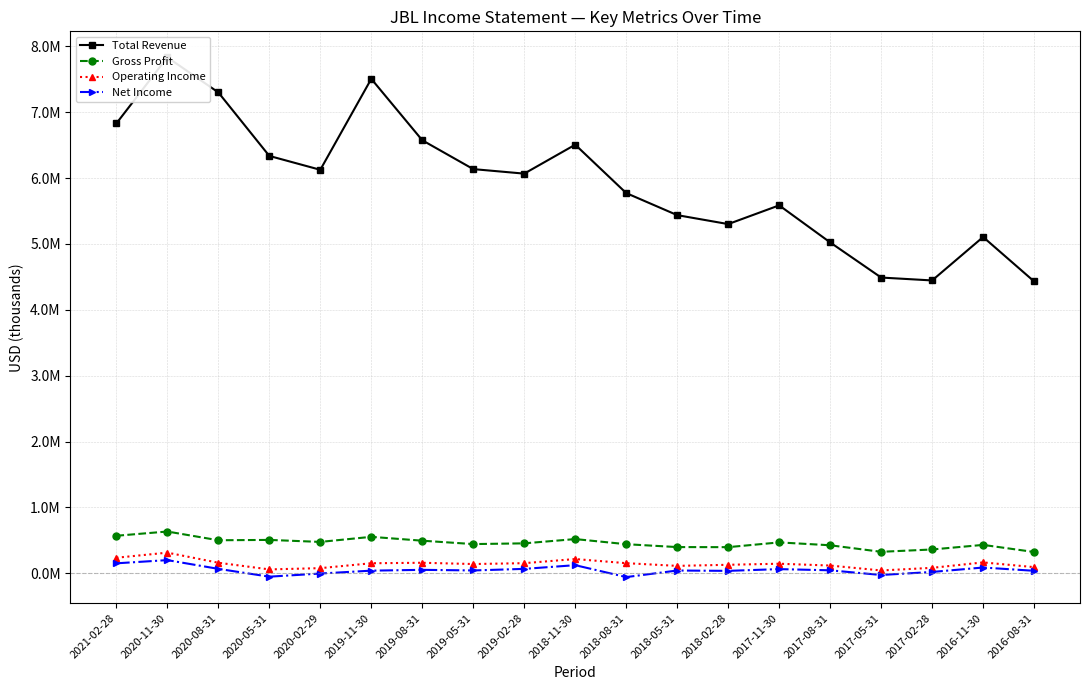

True or false: Operating Income has more than 0 points higher than both neighbors.

True